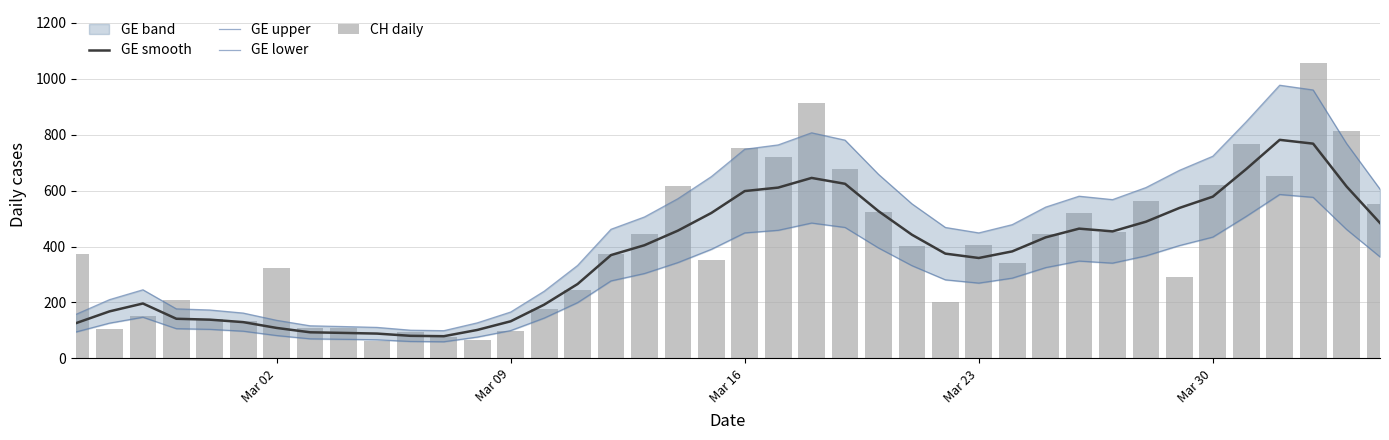

What is the difference between the maximum and minimum values in the GE lower series?

526.8